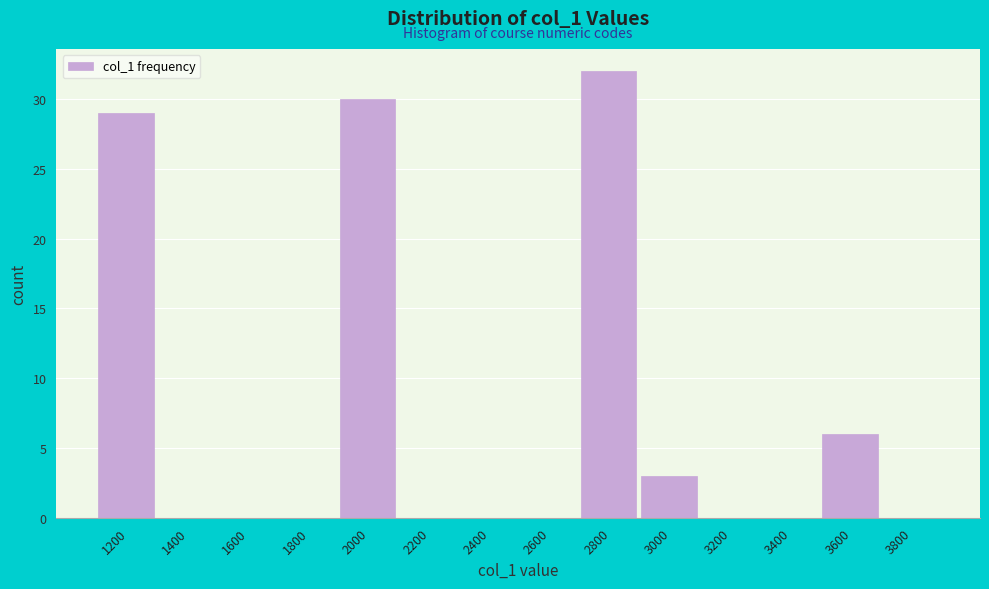

Reading left to right, what are all the values shown in this chart?

1200=29	1400=0	1600=0	1800=0	2000=30	2200=0	2400=0	2600=0	2800=32	3000=3	3200=0	3400=0	3600=6	3800=0